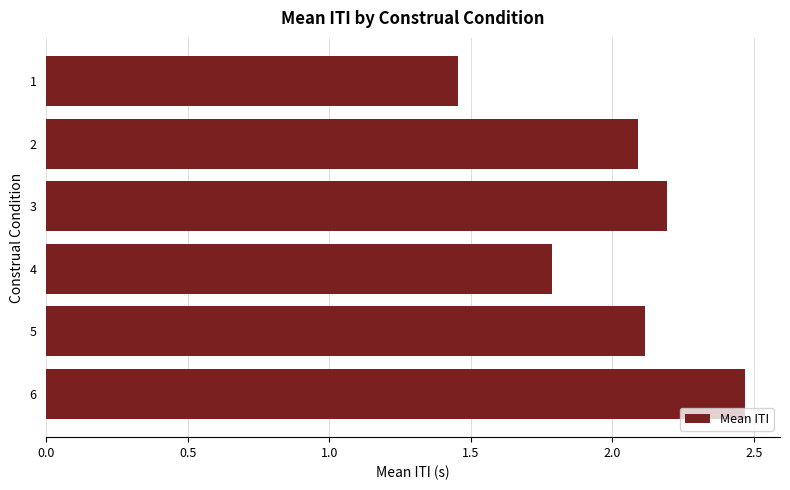

How many bars are there in total?

6